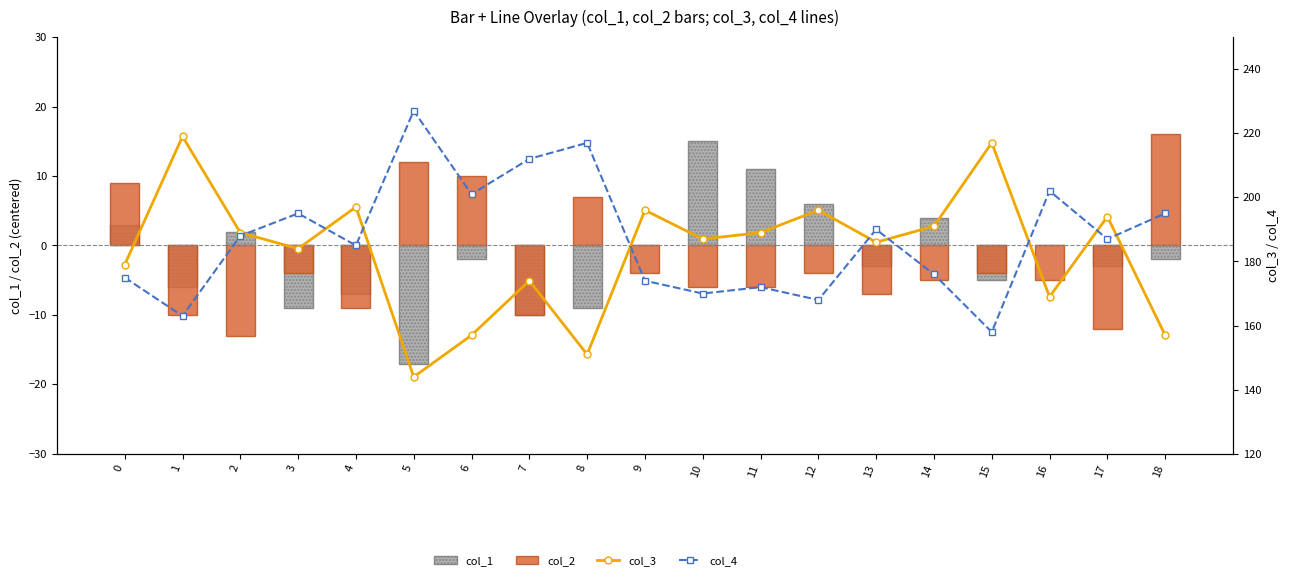

Which series has the widest spread of values?

col_3